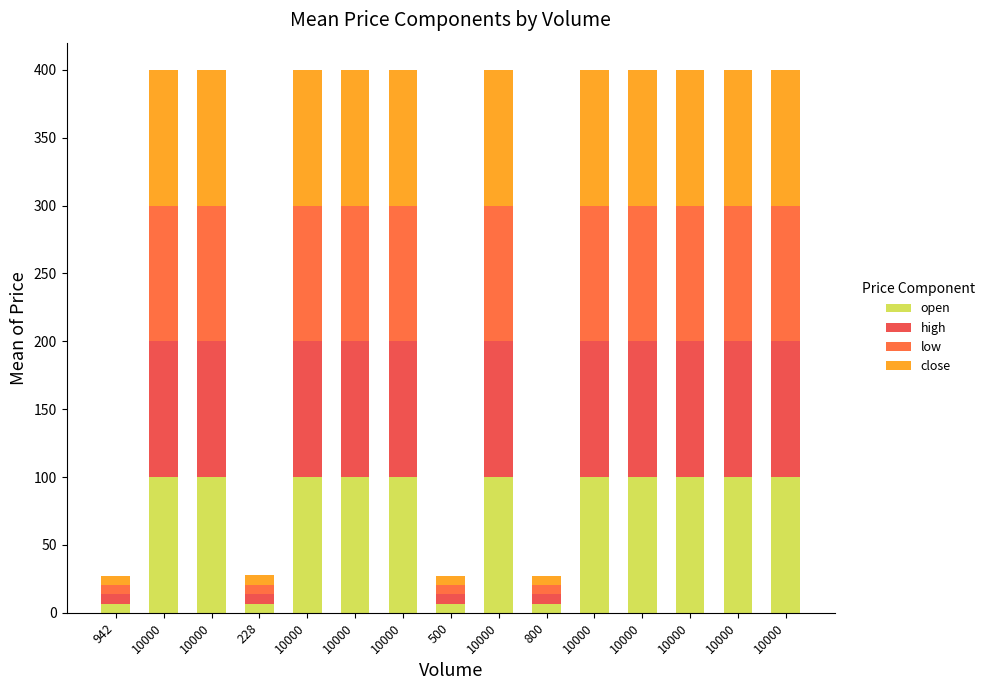

Does the chart contain stacked bars?

Yes